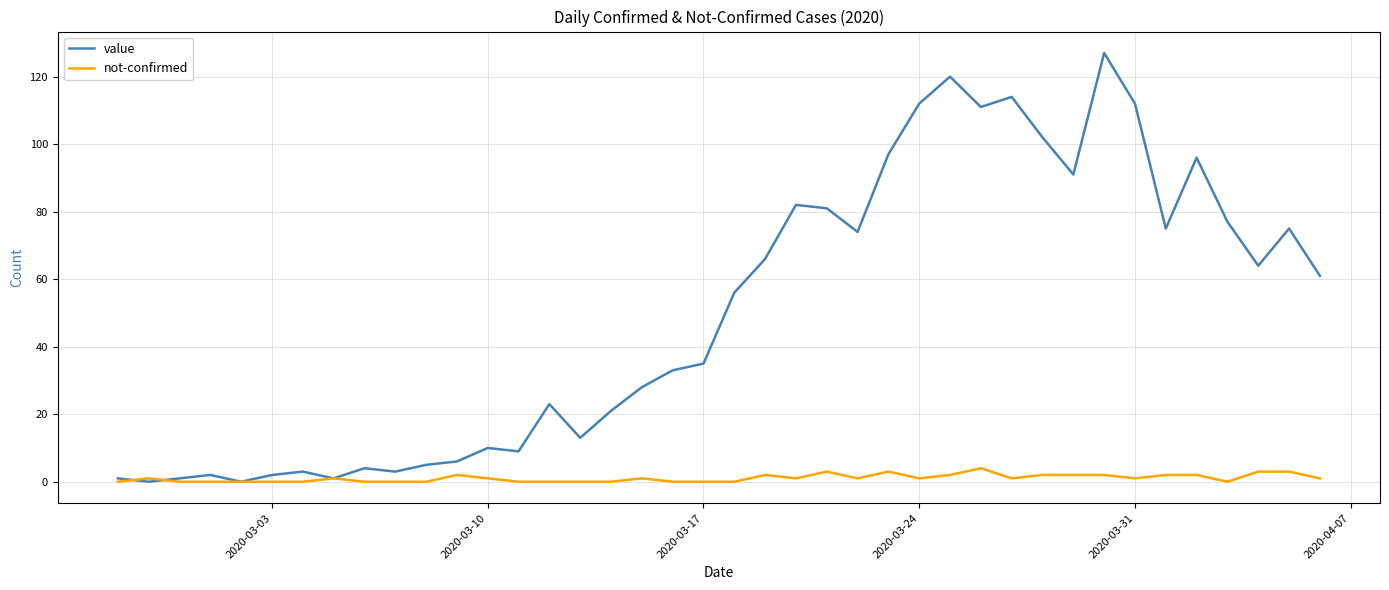

Rank the series by their maximum value, from highest to lowest.

value, not-confirmed